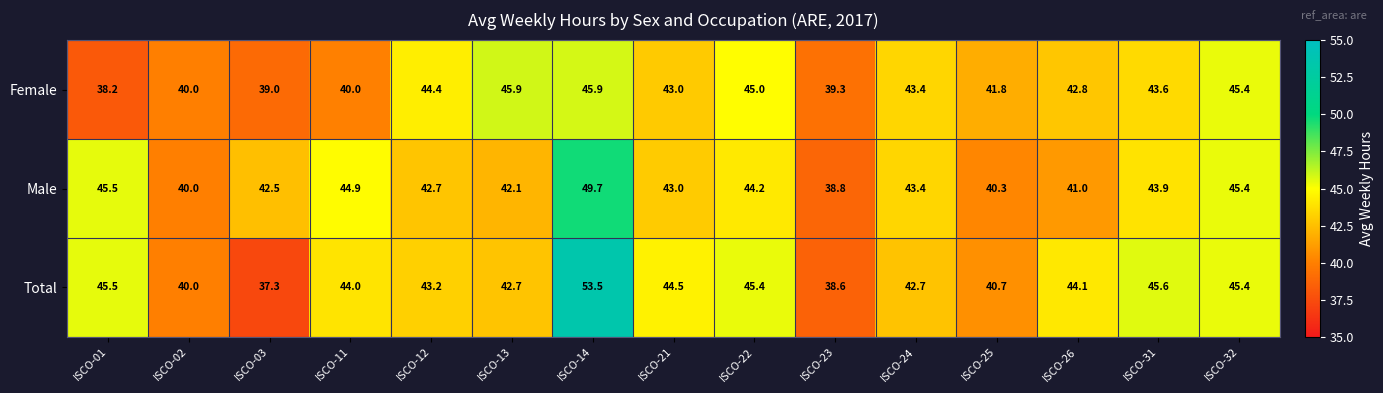

The Male series shows 12.7 at ISCO-13. True or false?

False